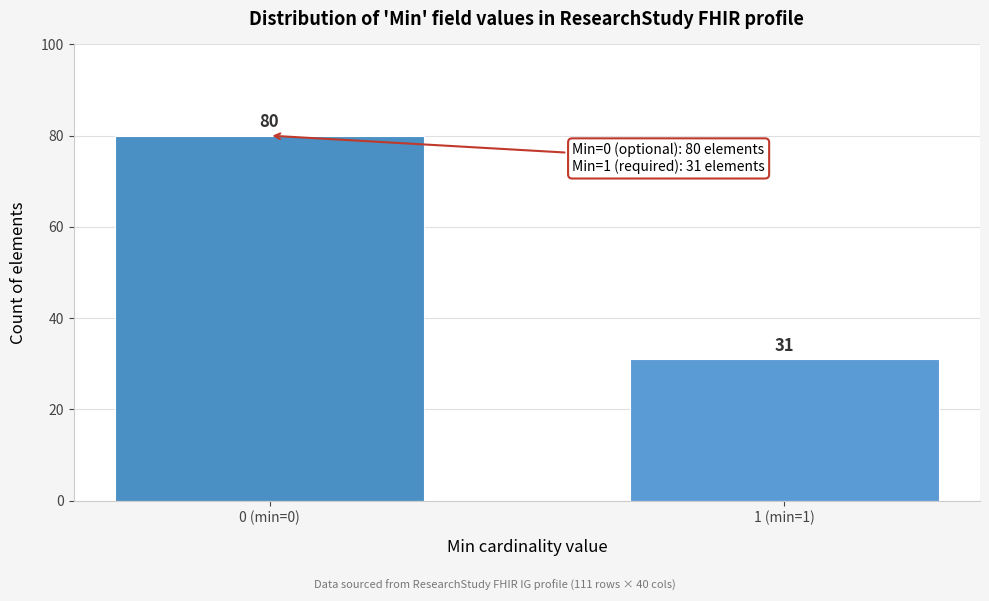

Reading right to left, what are all the values shown in this chart?

1 (min=1)=31	0 (min=0)=80